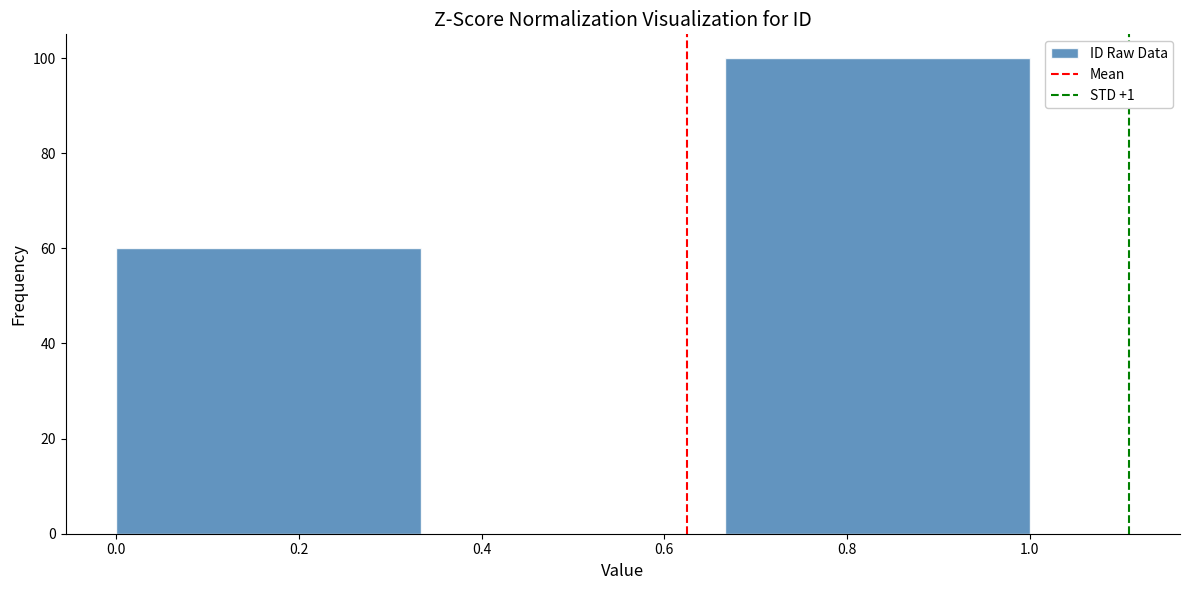

How tall is the bar that spans 0.66 to 1.00 on the x-axis? Neither the bar edges nor the heights are printed on the chart, so give them approximately, as read against the axes.

100